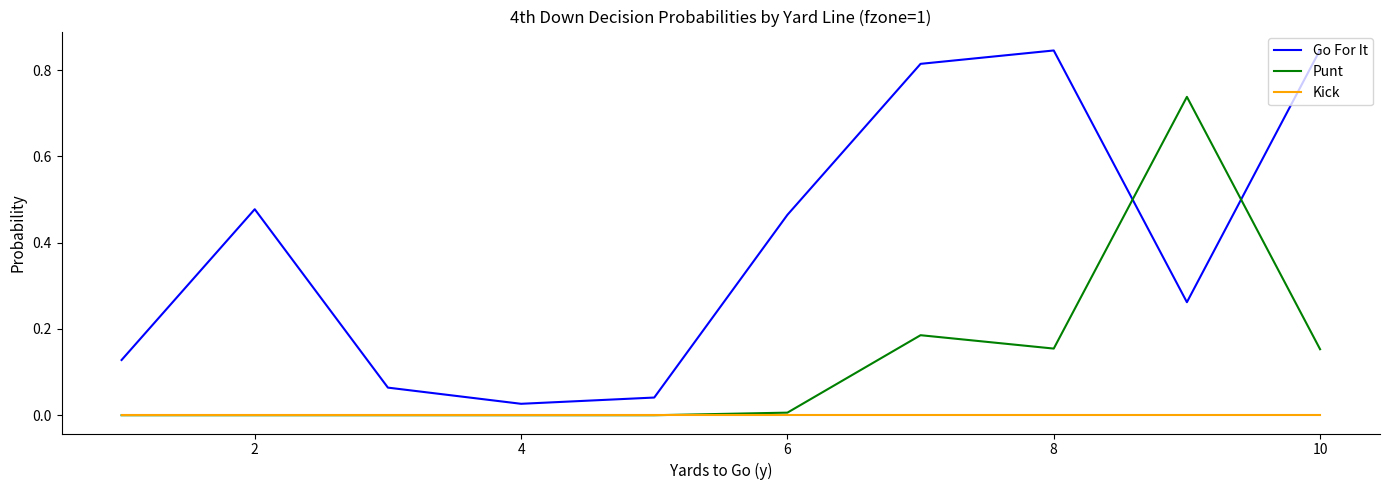

Which series has the widest spread of values?

Go For It